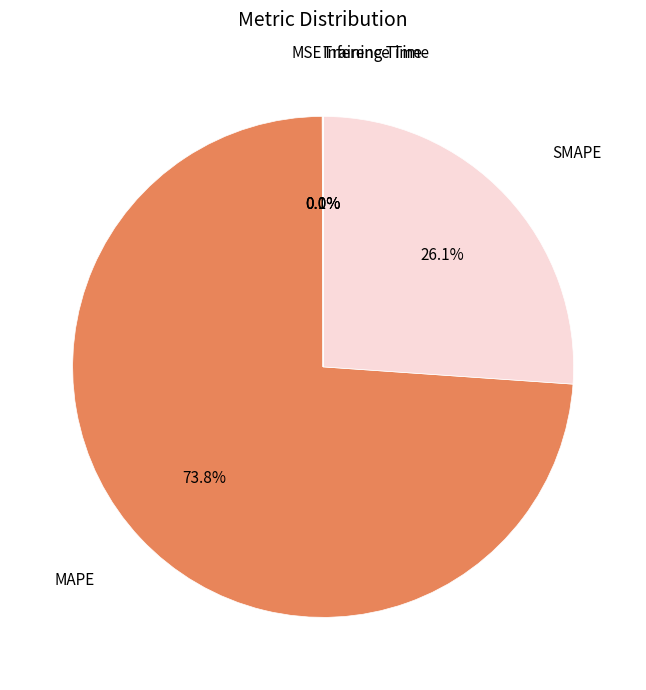

To the nearest percent, what is the average slice percentage?

20%